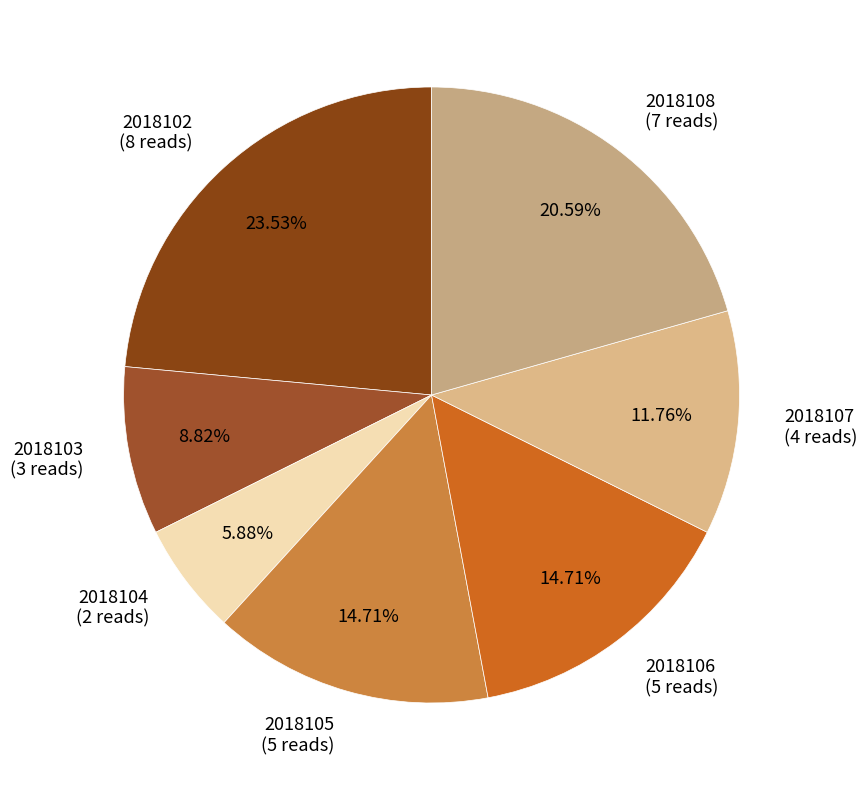

Which category has the smallest portion of the pie?

2018104